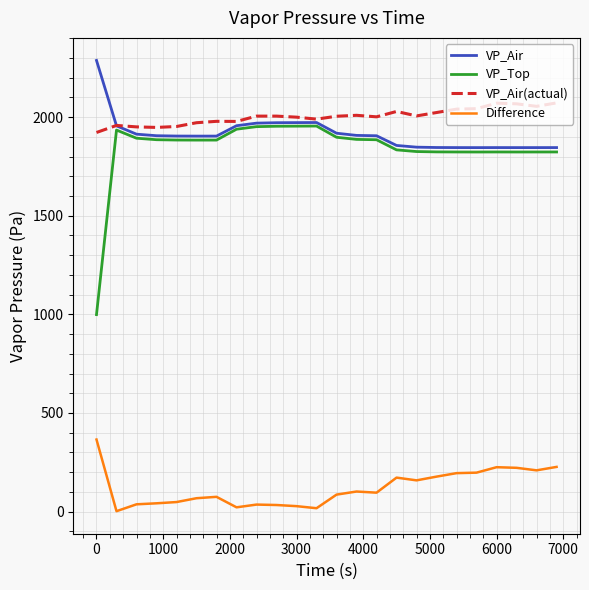

Rank the series by their maximum value, from highest to lowest.

VP_Air, VP_Air(actual), VP_Top, Difference